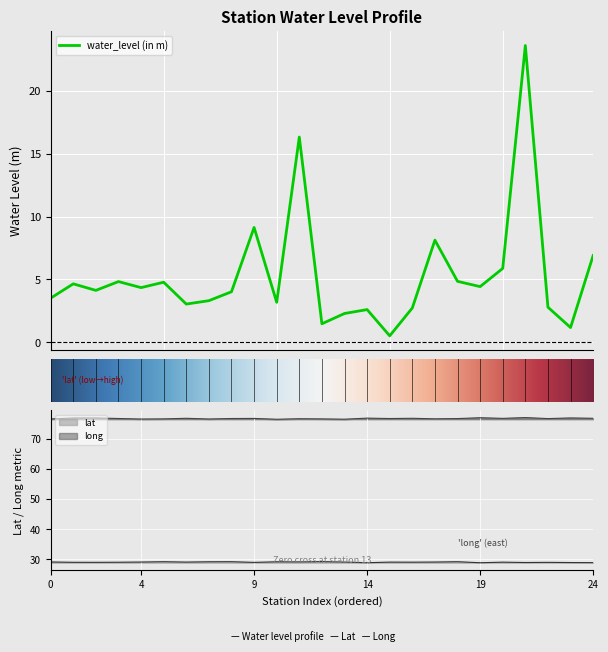

At how many categories does at least one series exceed 61?

25